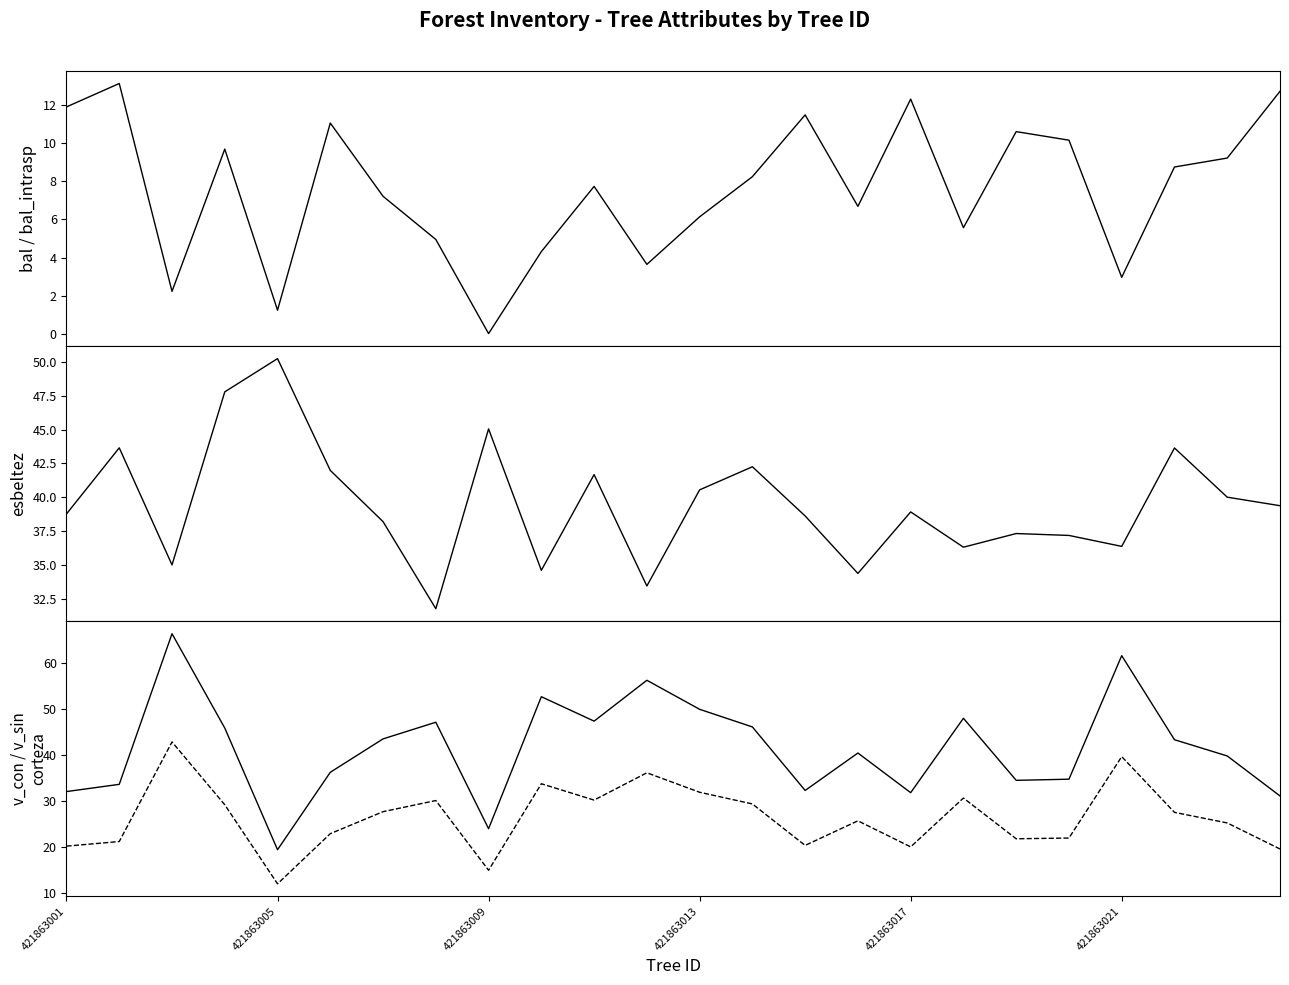

Does the chart display data point markers on the line(s)?

No